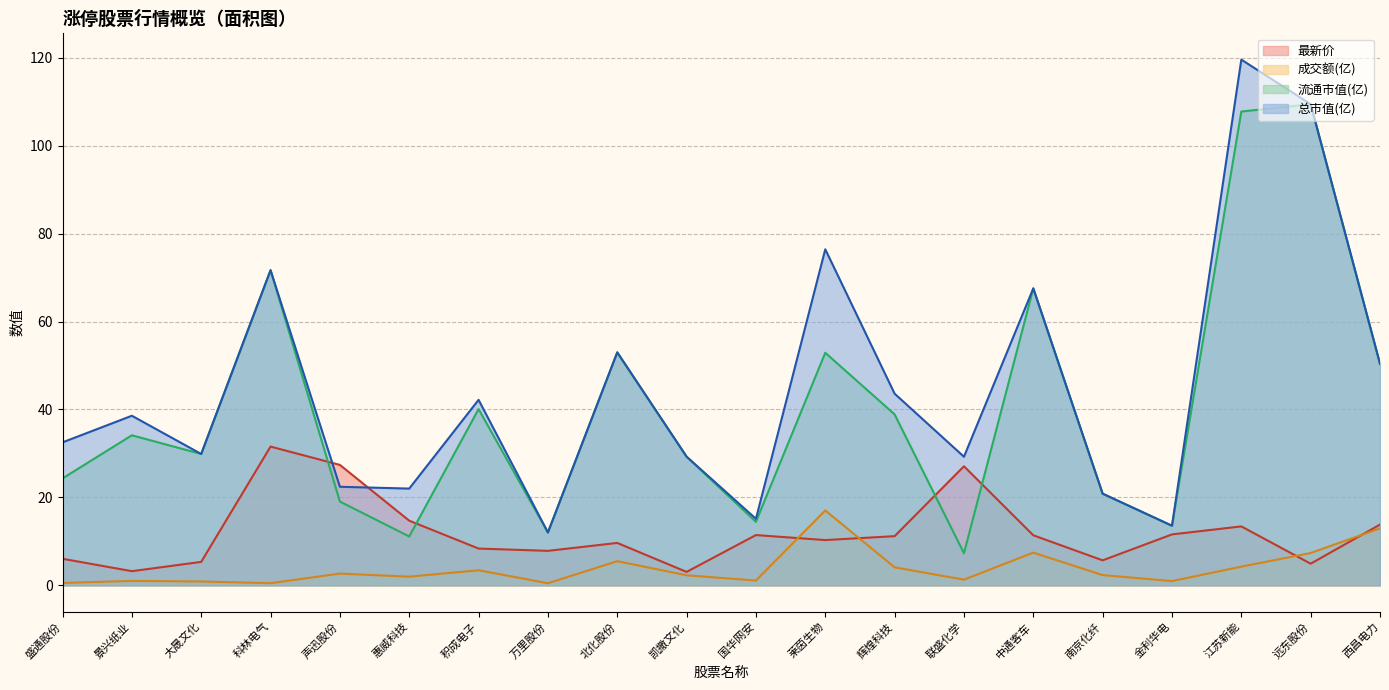

Is the value of 流通市值(亿) at 远东股份 greater than the value of 总市值(亿) at 西昌电力?

Yes